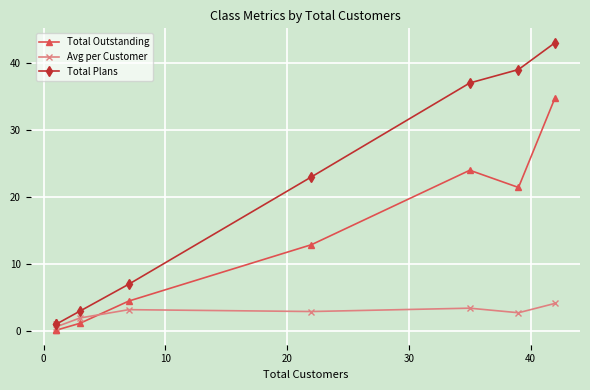

Which has a higher value, 30 or 20?

30